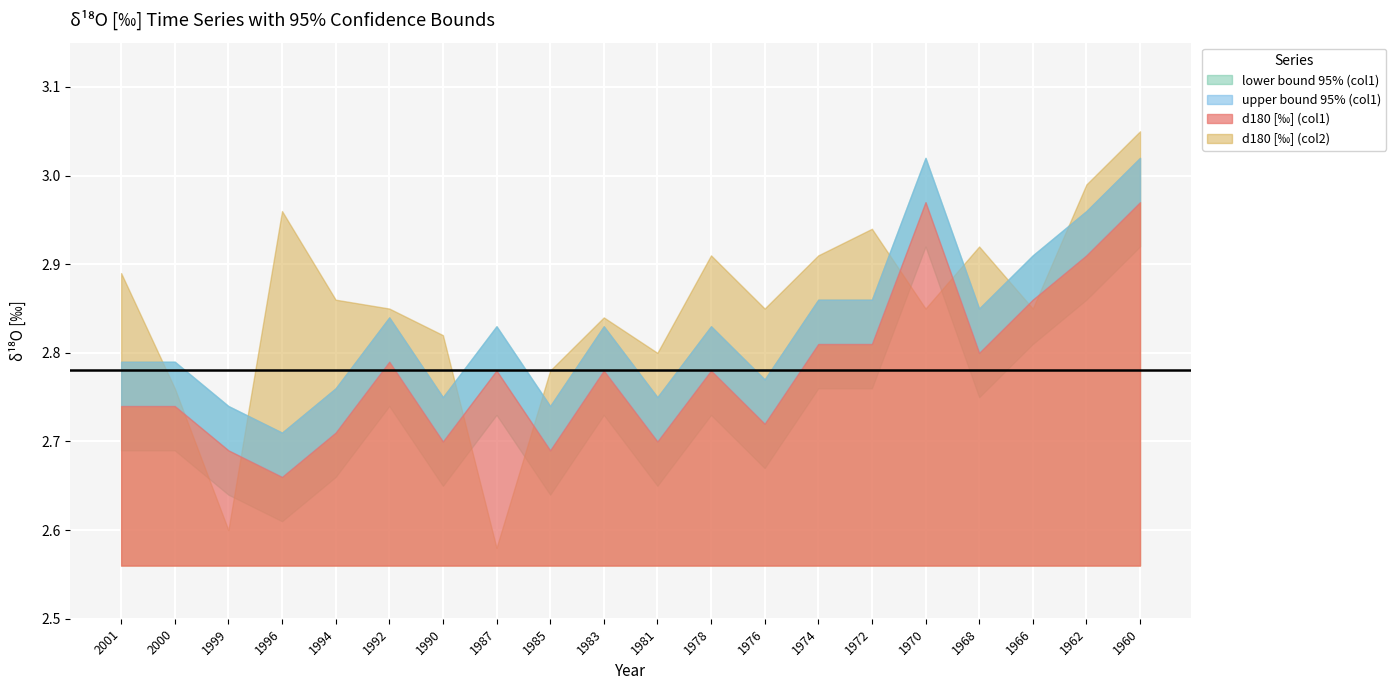

What is the value of the upper bound 95% (col1) point at the 20th from the left?

3.0